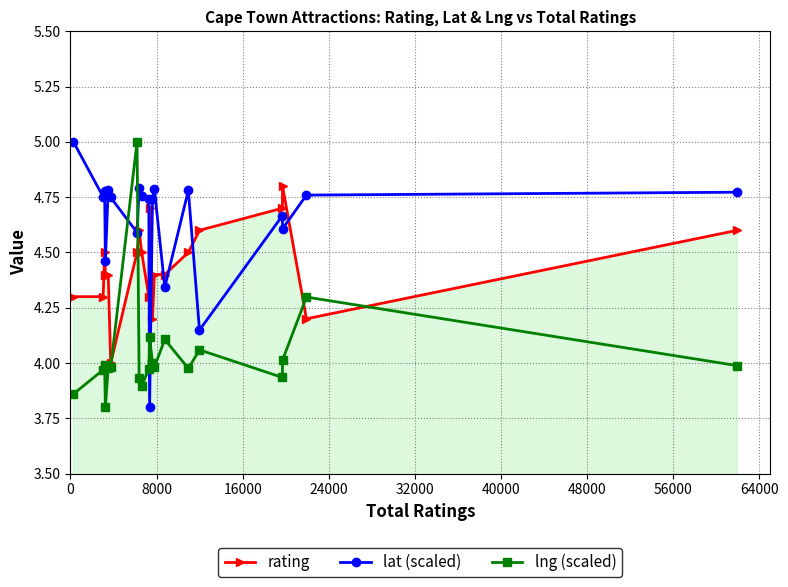

True or false: lat (scaled) has more than 0 points higher than both neighbors.

True